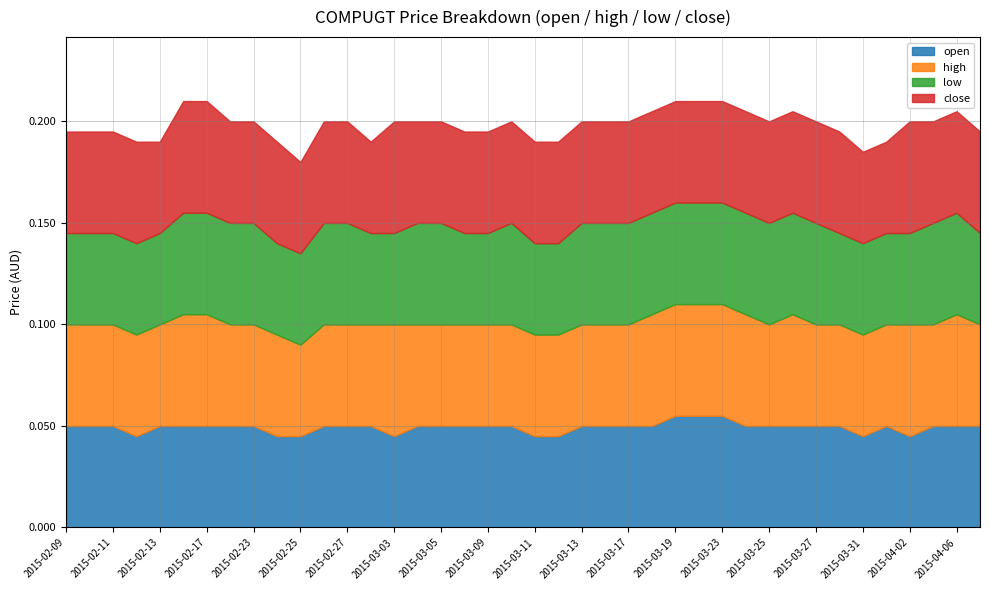

What value does the high series have at 2015-02-18?

0.1